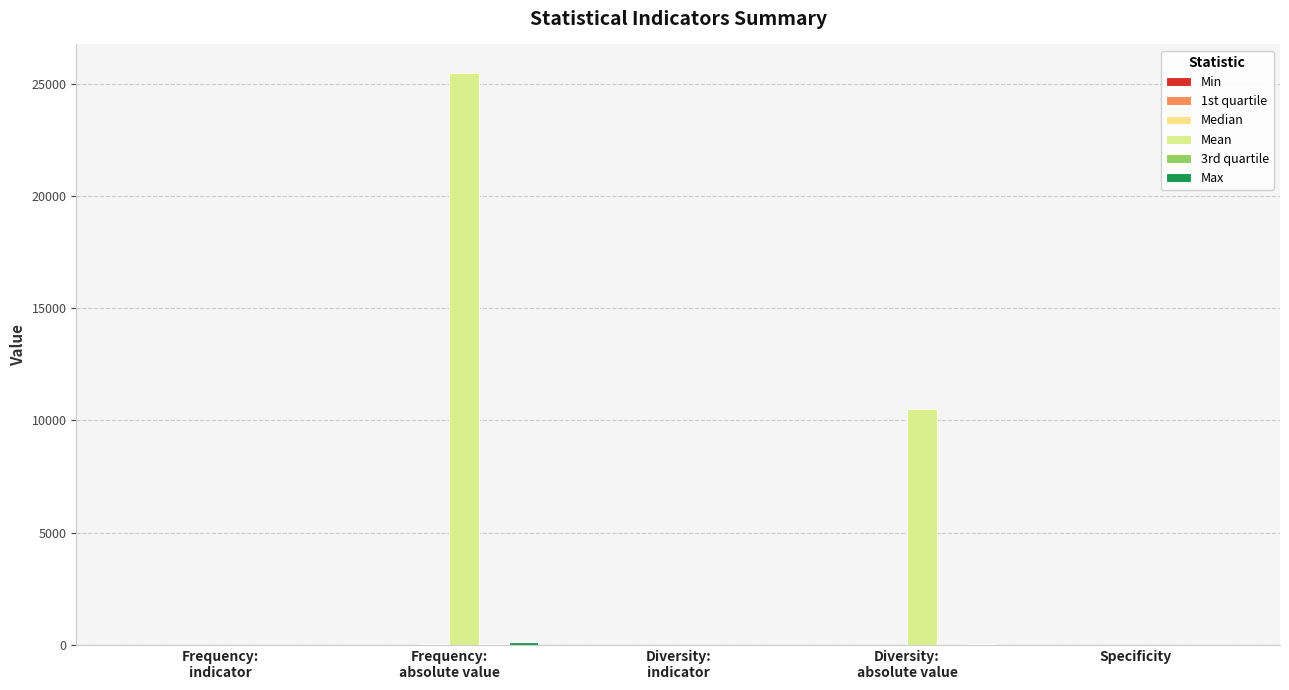

Does the chart contain stacked bars?

No